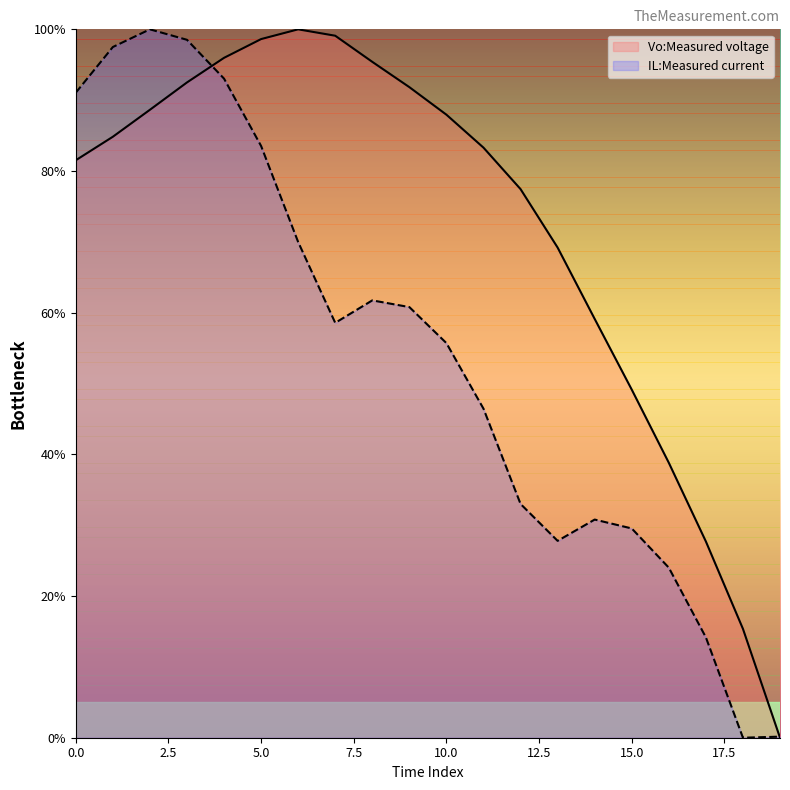

List the series in order of their peak value, lowest first.

Vo:Measured voltage, IL:Measured current